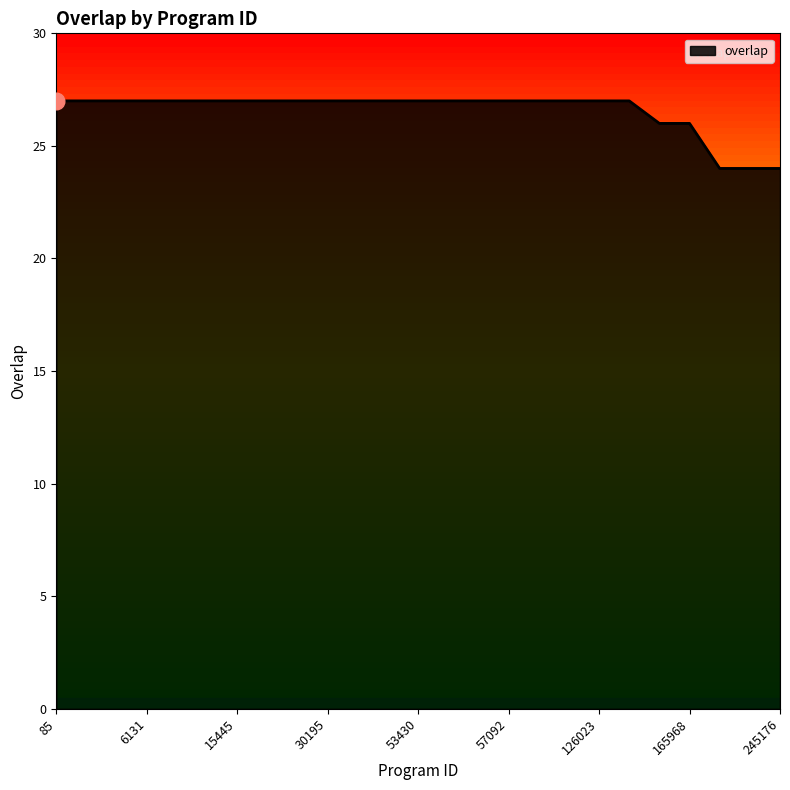

How many lines are shown in the chart?

1